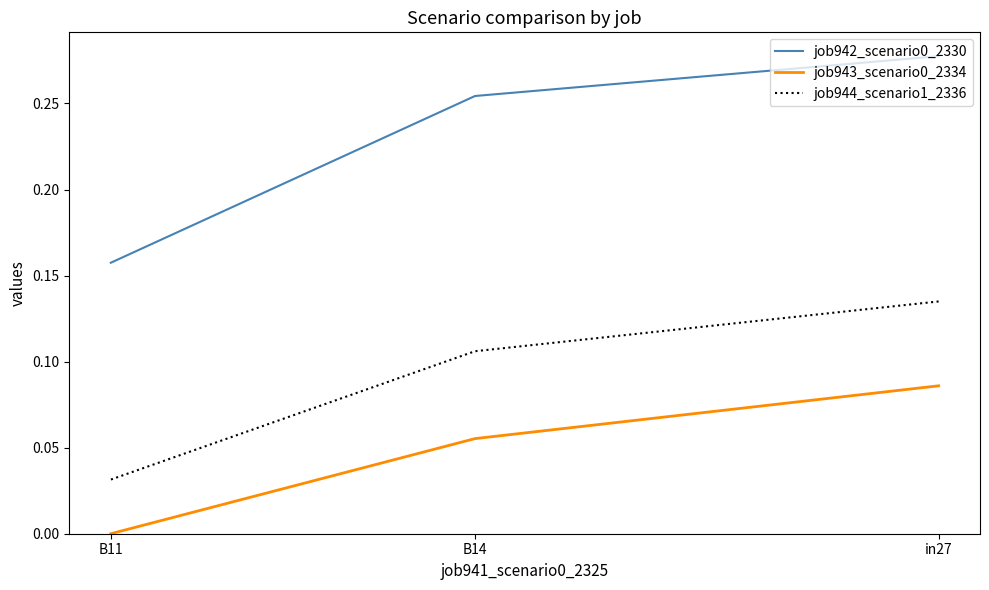

Is the value of job943_scenario0_2334 at in27 greater than the value of job942_scenario0_2330 at B14?

No